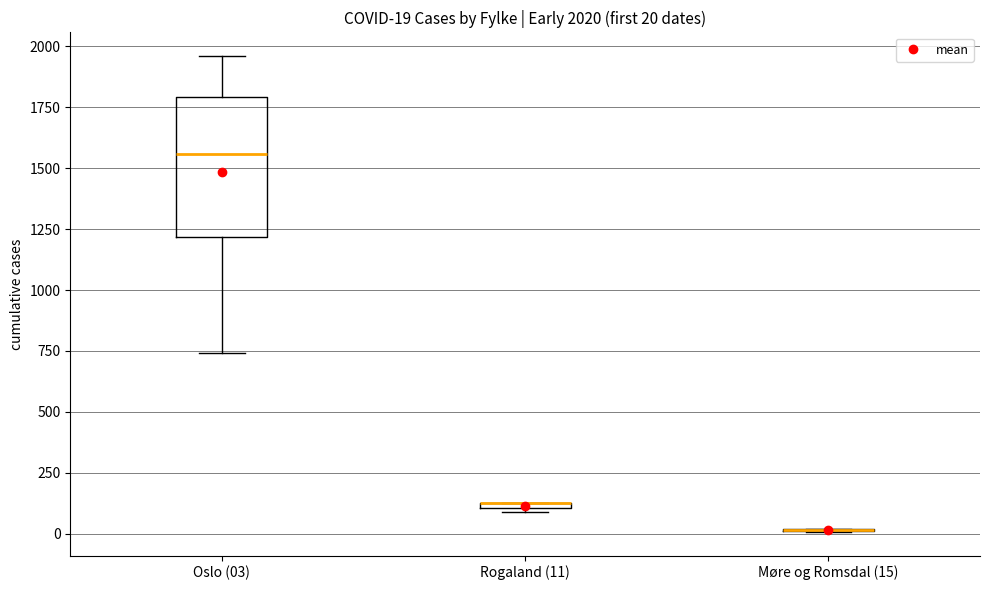

Comparing the boxes themselves (not the whiskers), which one is the tallest?

Oslo (03)